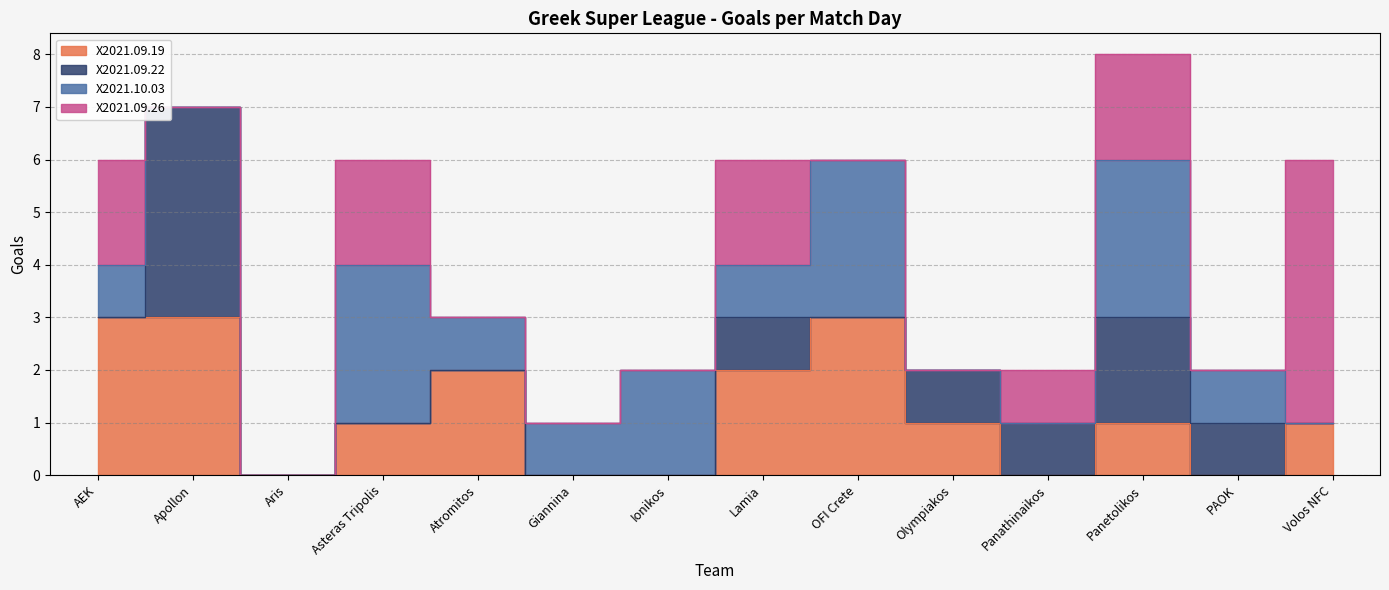

Which category has the highest value across all series?

Volos NFC